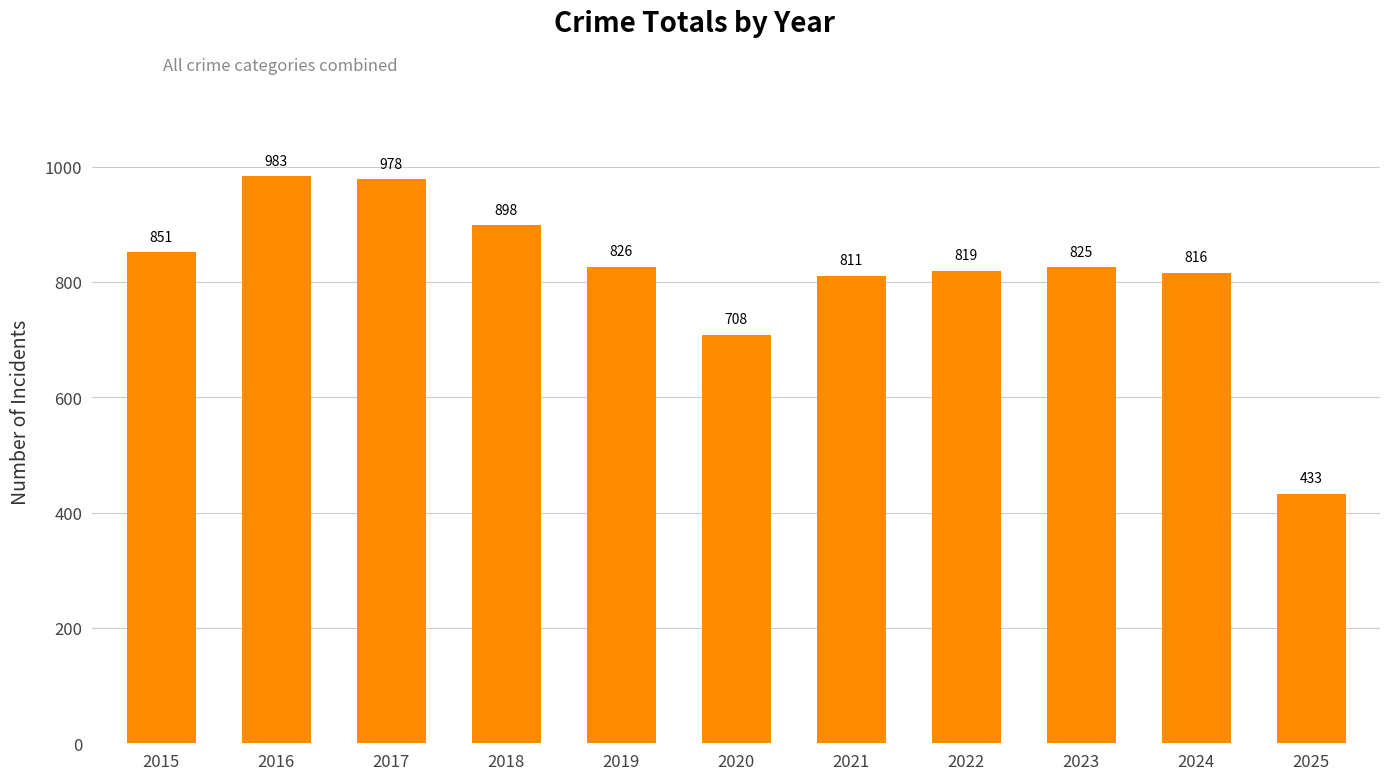

Count the number of categories in the chart.

11